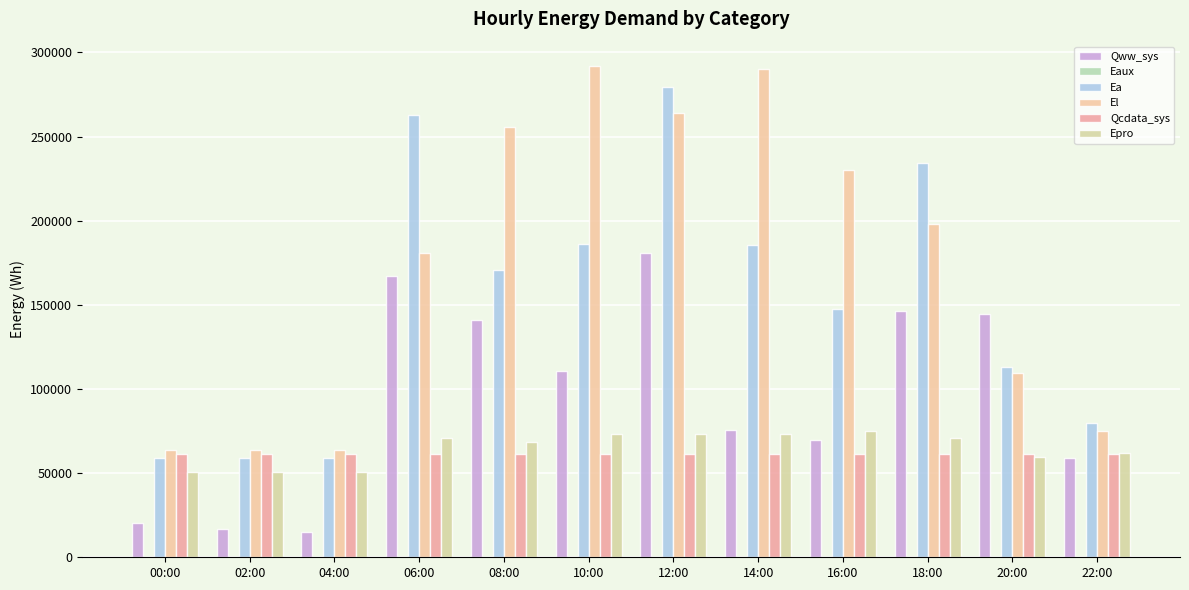

What is the average value of the El series?

173885.2